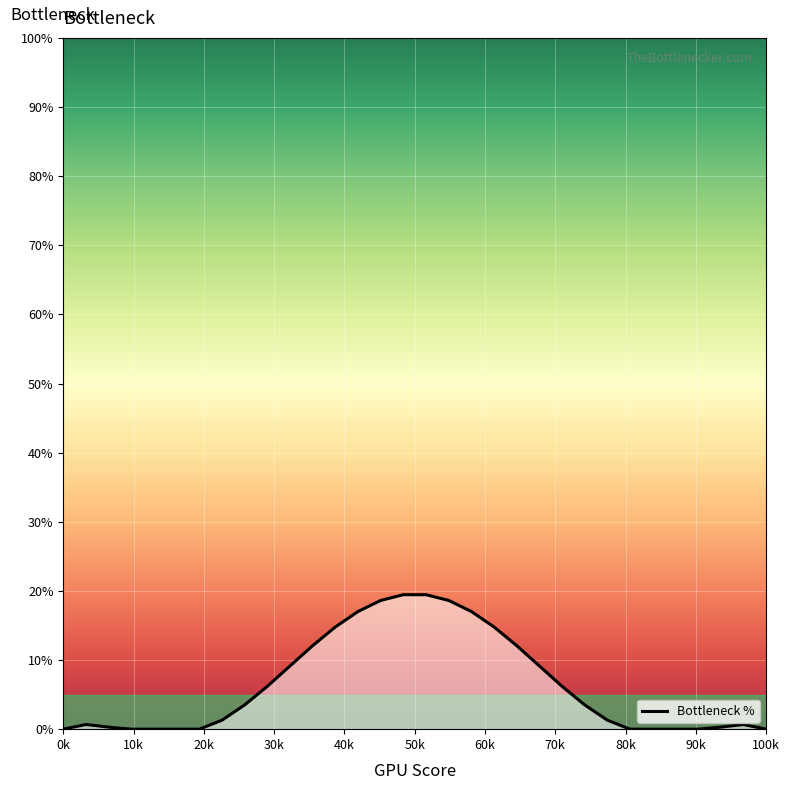

What is the difference between the maximum and minimum values?

19.5